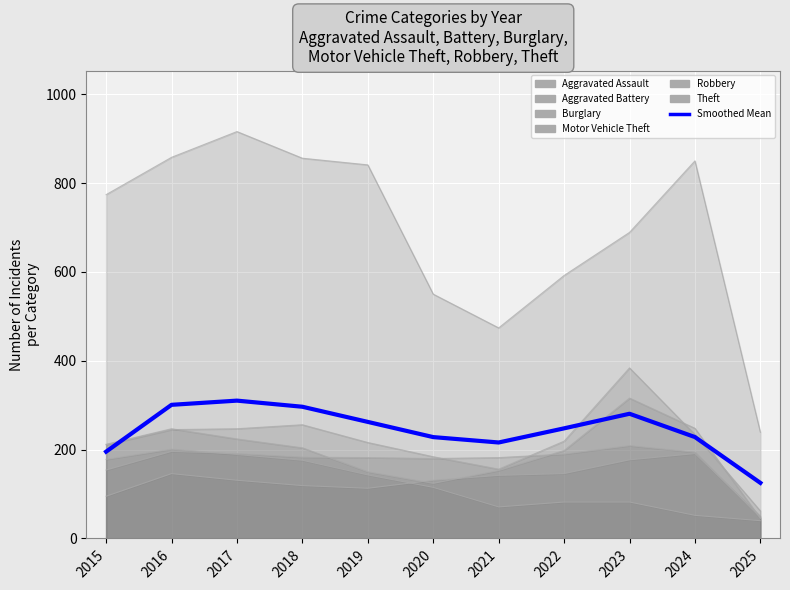

Is the value of Aggravated Battery at 2021 greater than the value of Motor Vehicle Theft at 2015?

No